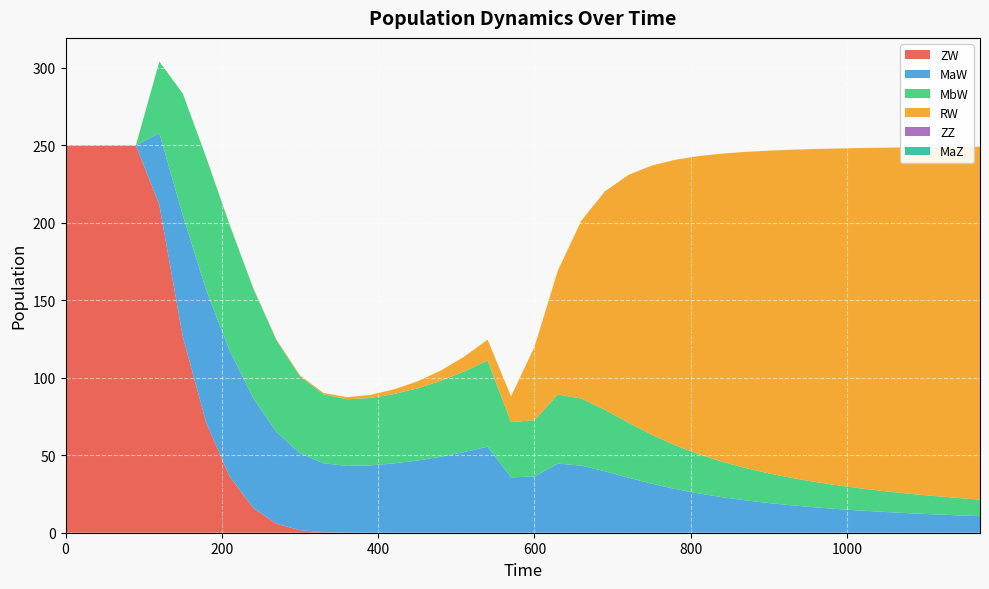

Reading right to left, transcribe all the data shown in this chart.

ZW: 0.0	0.0	0.0	0.0	0.0	0.0	0.0	0.0	0.0	0.0	0.0	0.0	0.0	0.0	0.0	0.0	0.0	0.0	0.0	0.0	0.0	0.0	0.0	0.0	0.0	0.0	0.0	0.1	0.4	1.6	5.8	16.1	36.3	71.0	126.6	211.6	250.0	250.0	250.0	250.0
MaW: 10.7	11.3	11.9	12.6	13.4	14.2	15.2	16.3	17.6	19.1	20.9	22.9	25.4	28.2	31.6	35.5	39.7	43.3	44.6	36.3	35.7	55.6	52.0	49.0	46.6	44.7	43.5	43.0	44.5	49.7	59.2	70.9	81.2	85.6	78.5	46.3	0.0	0.0	0.0	0.0
MbW: 10.7	11.3	11.9	12.6	13.4	14.2	15.2	16.3	17.6	19.1	20.9	22.9	25.4	28.2	31.6	35.5	39.7	43.3	44.6	36.3	35.7	55.6	52.0	49.0	46.6	44.7	43.5	43.0	44.5	49.7	59.2	70.9	81.2	85.6	78.5	46.3	0.0	0.0	0.0	0.0
RW: 227.7	226.5	225.1	223.6	221.8	219.9	217.6	215.0	211.9	208.3	204.0	198.8	192.4	184.3	173.8	159.8	140.9	114.9	80.1	47.3	16.6	13.4	9.5	6.6	4.5	3.0	2.0	1.3	0.9	0.6	0.4	0.2	0.1	0.1	0.0	0.0	0.0	0.0	0.0	0.0
ZZ: 0.0	0.0	0.0	0.0	0.0	0.0	0.0	0.0	0.0	0.0	0.0	0.0	0.0	0.0	0.0	0.0	0.0	0.0	0.0	0.0	0.0	0.0	0.0	0.0	0.0	0.0	0.0	0.0	0.0	0.0	0.0	0.0	0.0	0.0	0.0	0.0	0.0	0.0	0.0	0.0
MaZ: 0.0	0.0	0.0	0.0	0.0	0.0	0.0	0.0	0.0	0.0	0.0	0.0	0.0	0.0	0.0	0.0	0.0	0.0	0.0	0.0	0.0	0.0	0.0	0.0	0.0	0.0	0.0	0.0	0.0	0.0	0.0	0.0	0.0	0.0	0.0	0.0	0.0	0.0	0.0	0.0